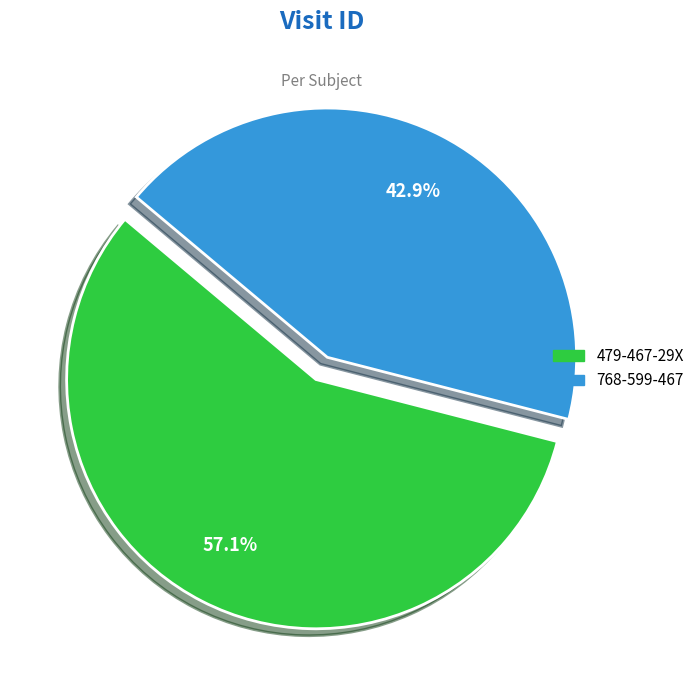

What is the total percentage of 768-599-467 and 479-467-29X?

100.0%